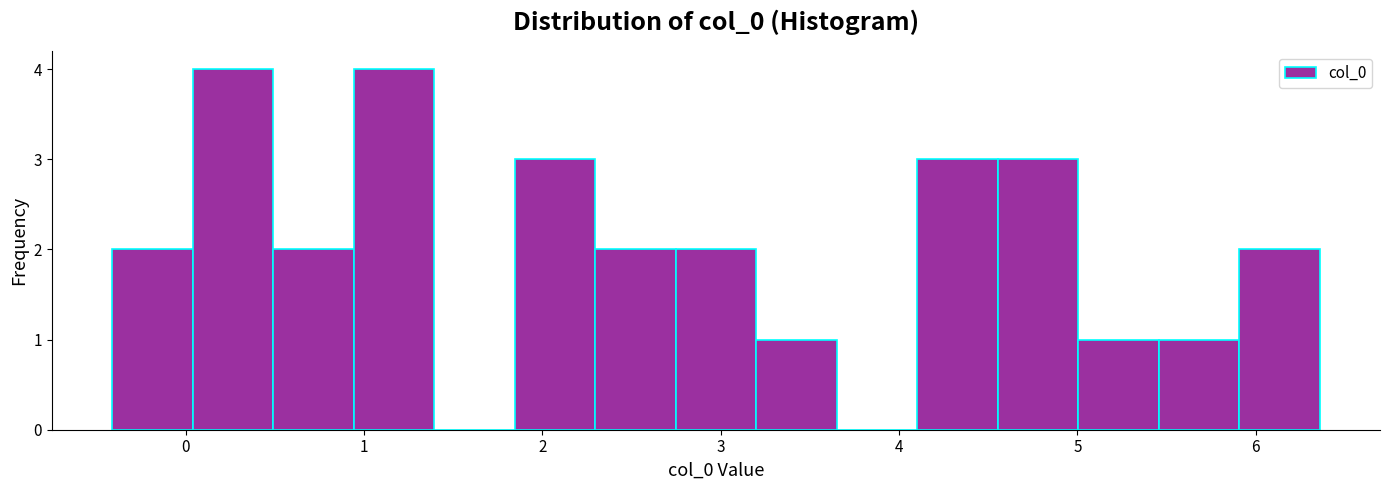

Reading left to right, list every bar in this chart as the range it spans on the x-axis followed by its height. Neither the bar edges nor the heights are printed on the chart, so give them approximately, as read against the axes.

-0.4 to 0.0: 2
0.0 to 0.5: 4
0.5 to 0.9: 2
0.9 to 1.4: 4
1.4 to 1.8: 0
1.8 to 2.3: 3
2.3 to 2.7: 2
2.7 to 3.2: 2
3.2 to 3.7: 1
3.7 to 4.1: 0
4.1 to 4.6: 3
4.6 to 5.0: 3
5.0 to 5.5: 1
5.5 to 5.9: 1
5.9 to 6.4: 2